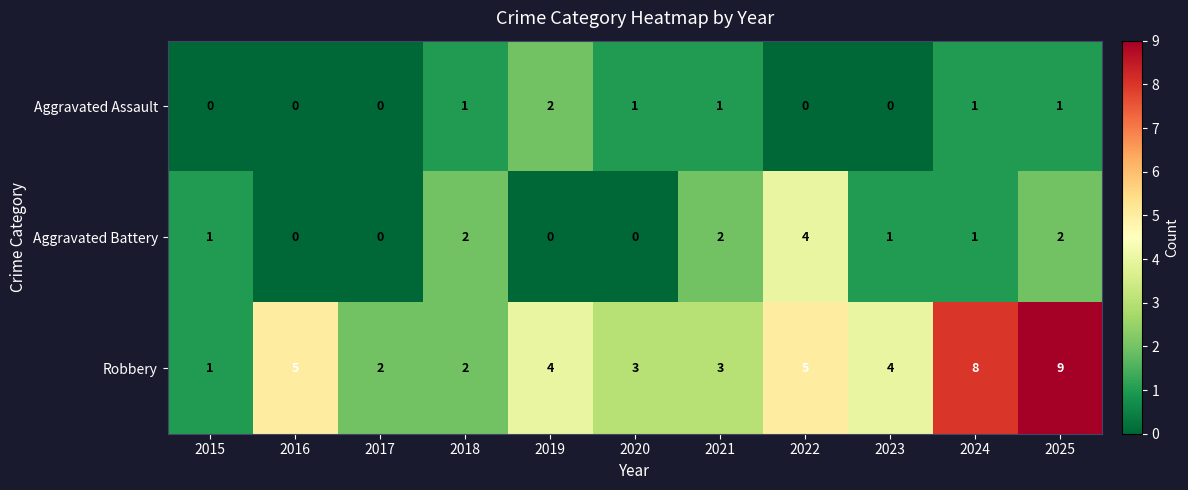

What is the greatest value displayed?

9